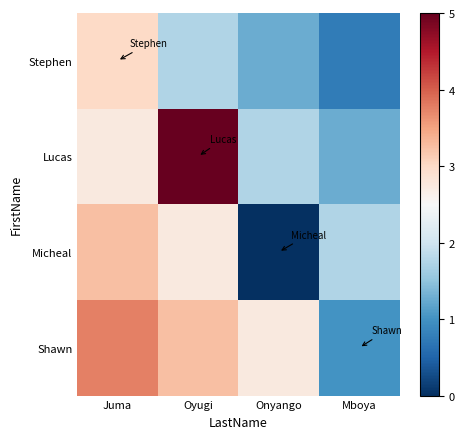

At which category is the sum across all series the highest?

Juma